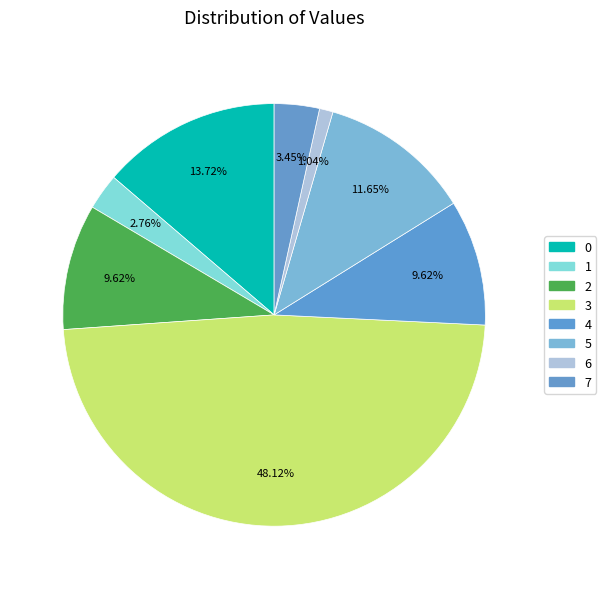

What is the smallest slice in the pie chart?

6